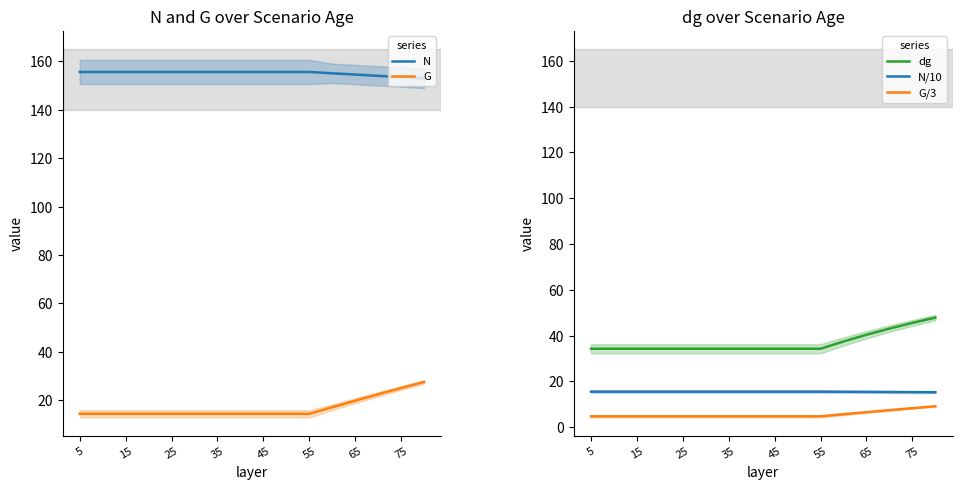

True or false: G has a value of 19.8 at 65.

True